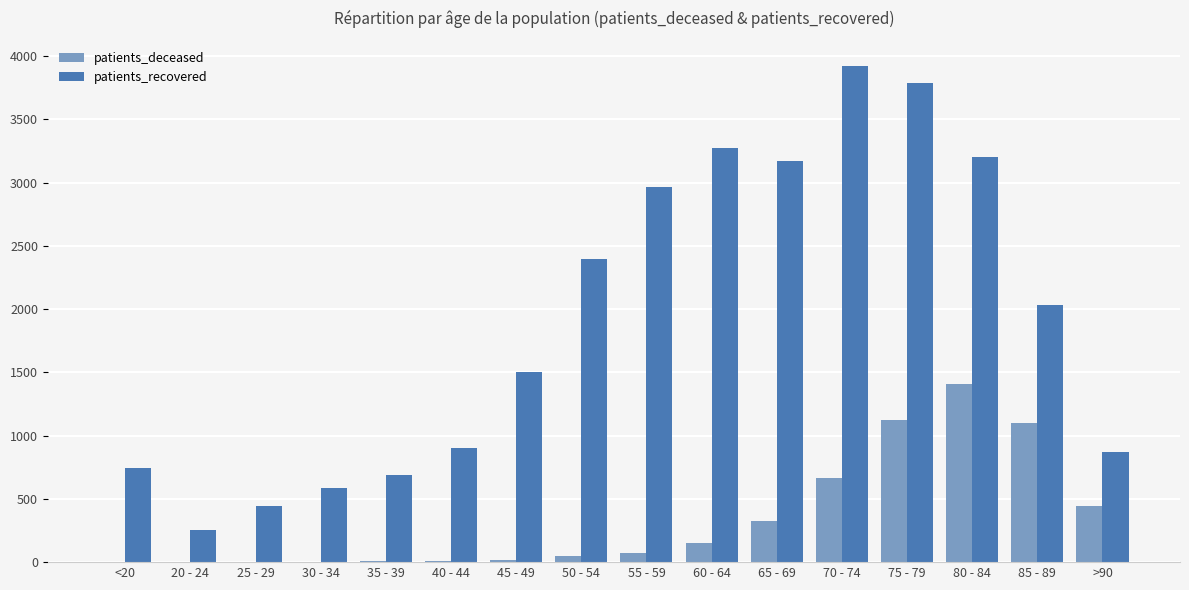

Which series changed the most between 65 - 69 and 70 - 74?

patients_recovered